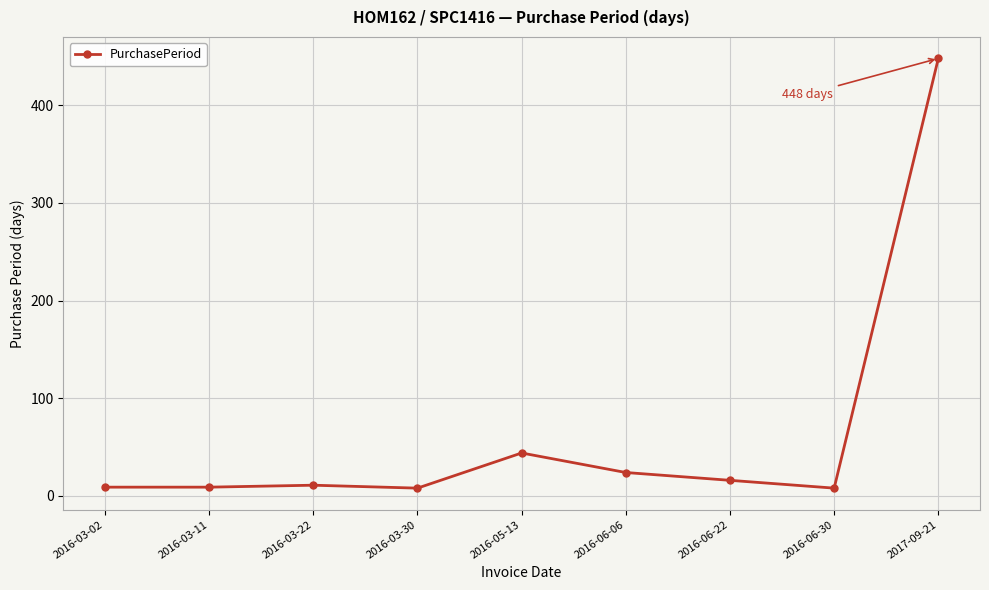

Where is the data nearest to the value 228?

2016-05-13